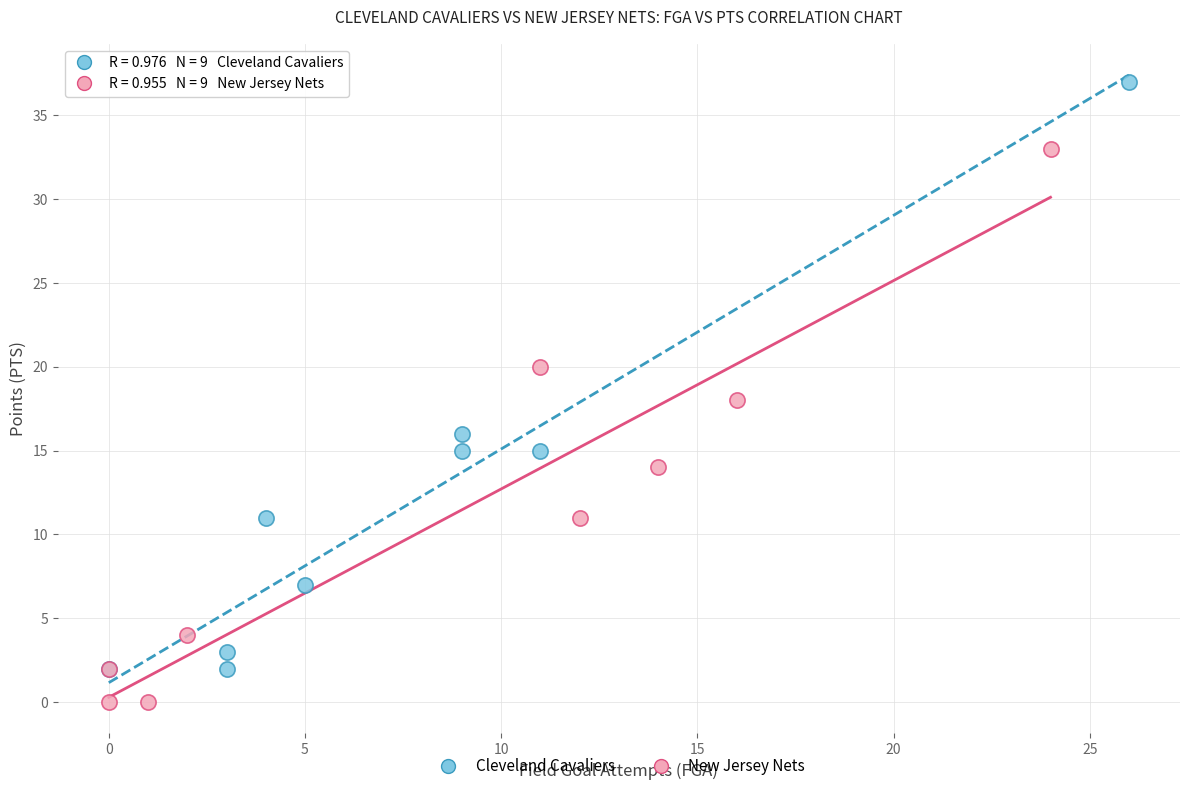

Which series reaches the minimum Y coordinate?

New Jersey Nets